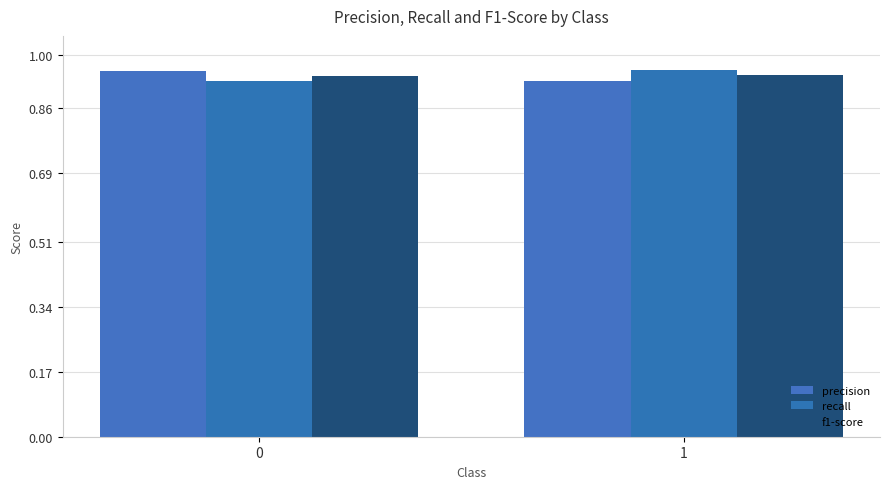

Reading left to right, extract all data points from this chart.

precision: 0=1.0	1=0.9
recall: 0=0.9	1=1.0
f1-score: 0=0.9	1=0.9